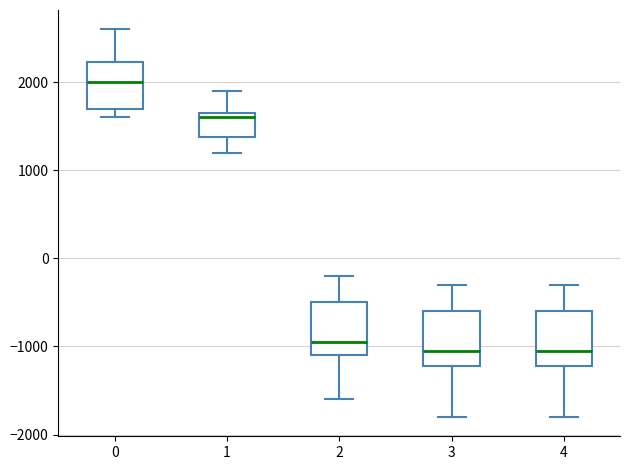

Which box's median line is the highest?

0